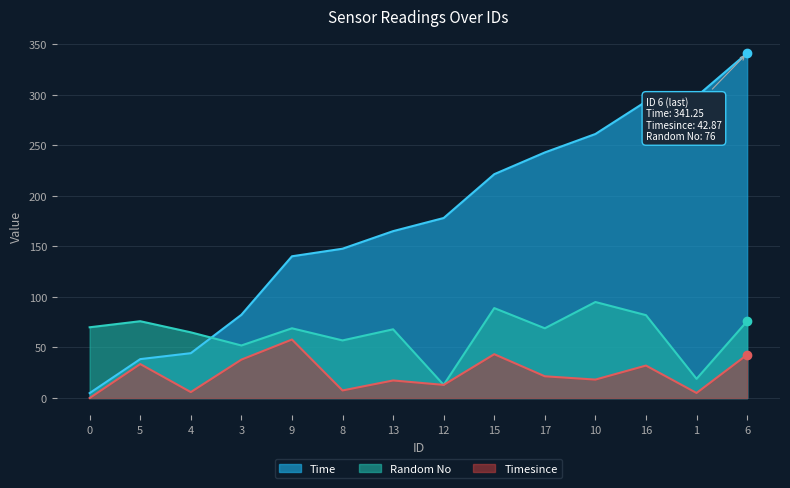

True or false: Timesince and Time cross at least once.

False